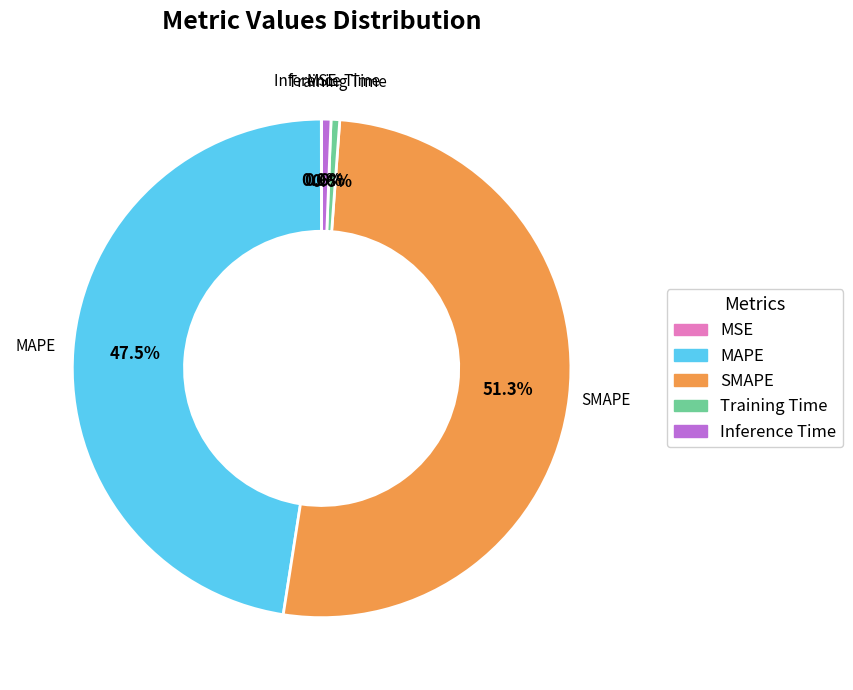

To the nearest percent, what is the average slice percentage?

20%